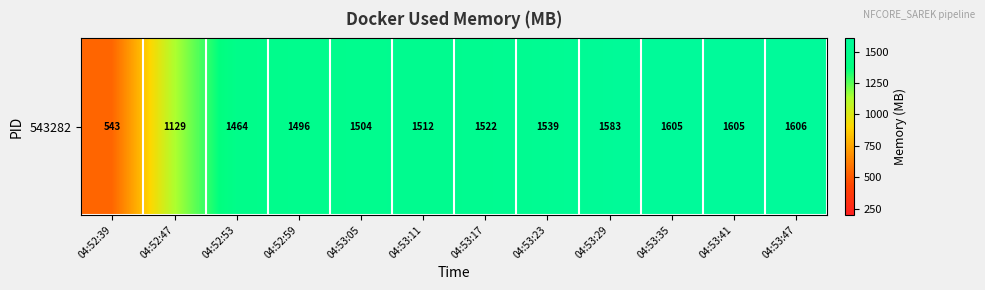

Which label corresponds to the largest value in the chart?

04:53:47